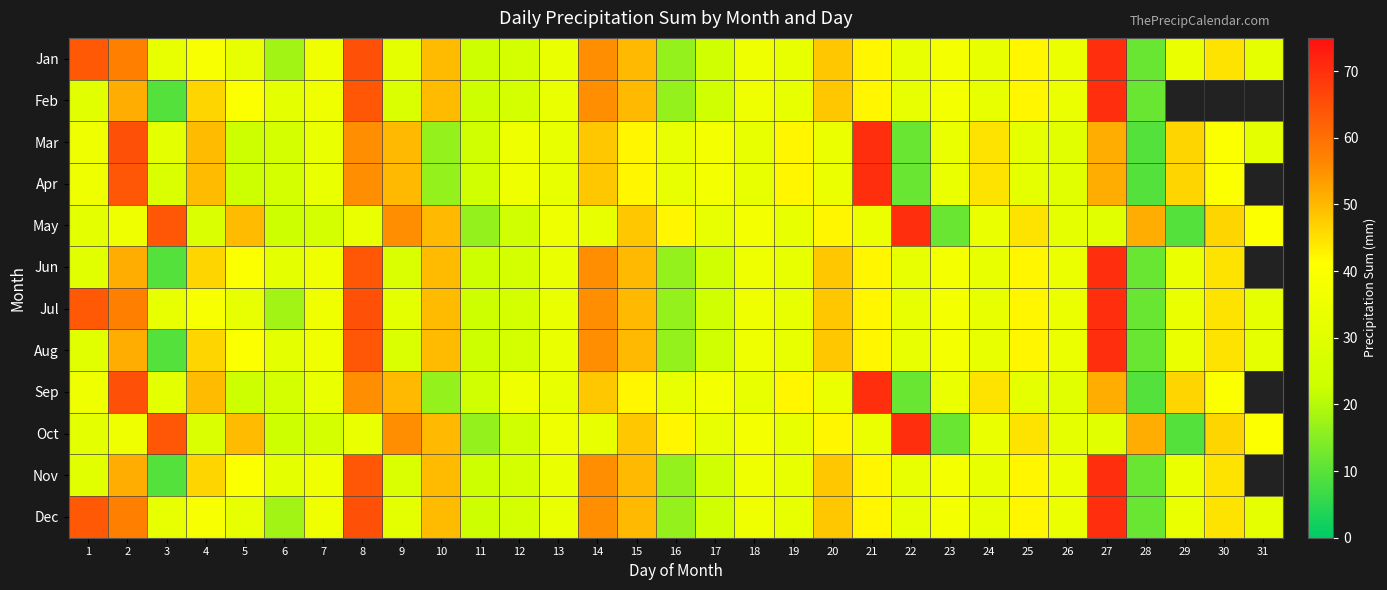

List the series in order of their overall mean, highest first.

Jan, Feb, Mar, Apr, May, Jun, Jul, Aug, Sep, Oct, Nov, Dec